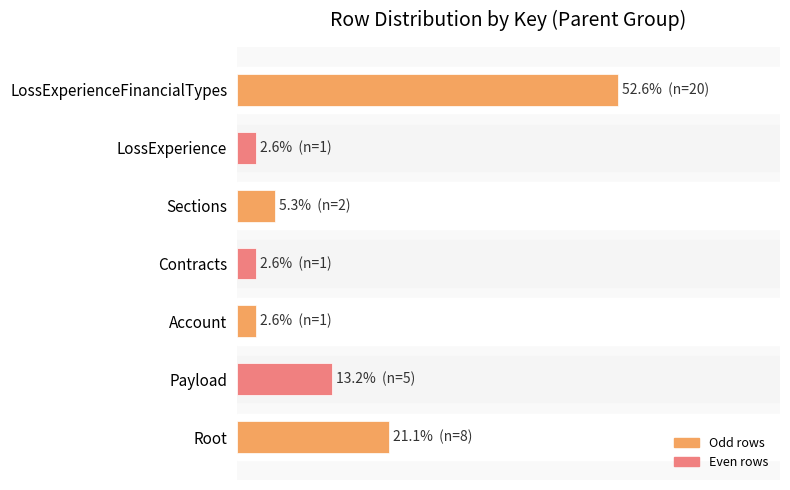

Are the bars horizontal?

Yes